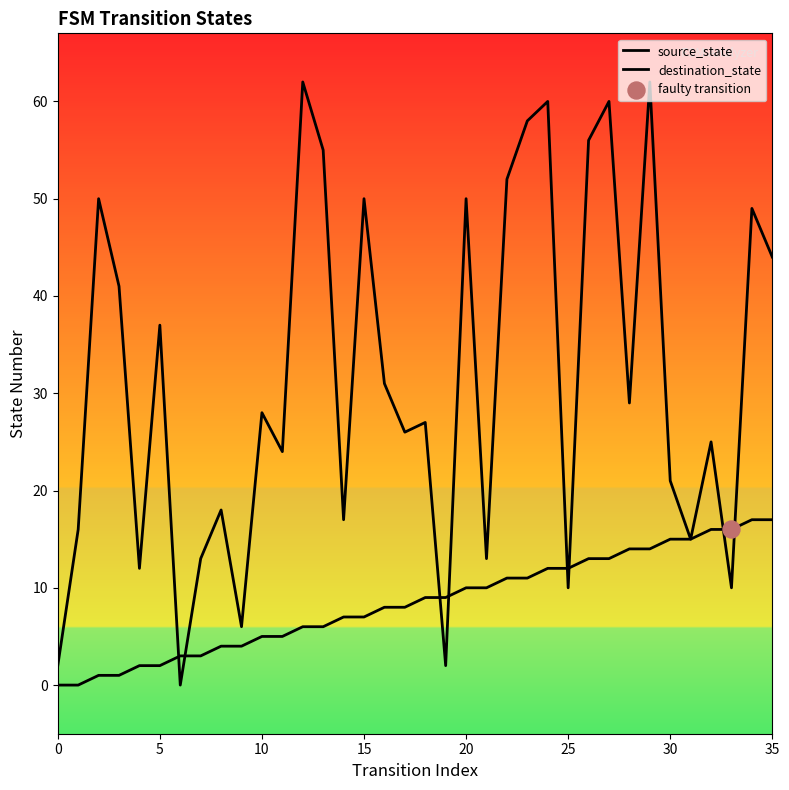

What are all the series names shown in the legend?

source_state, destination_state